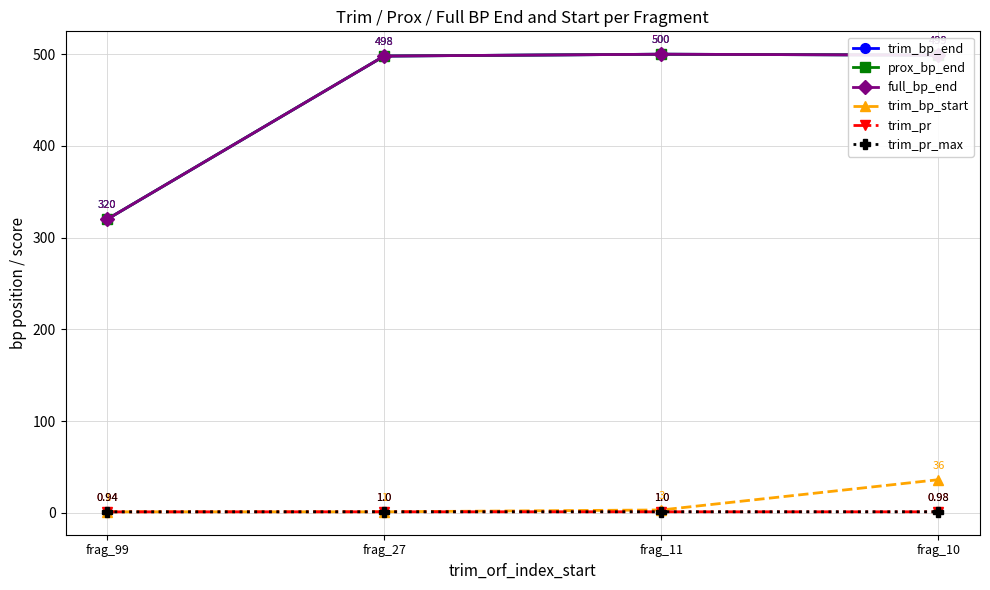

True or false: trim_pr and prox_bp_end cross at least once.

False